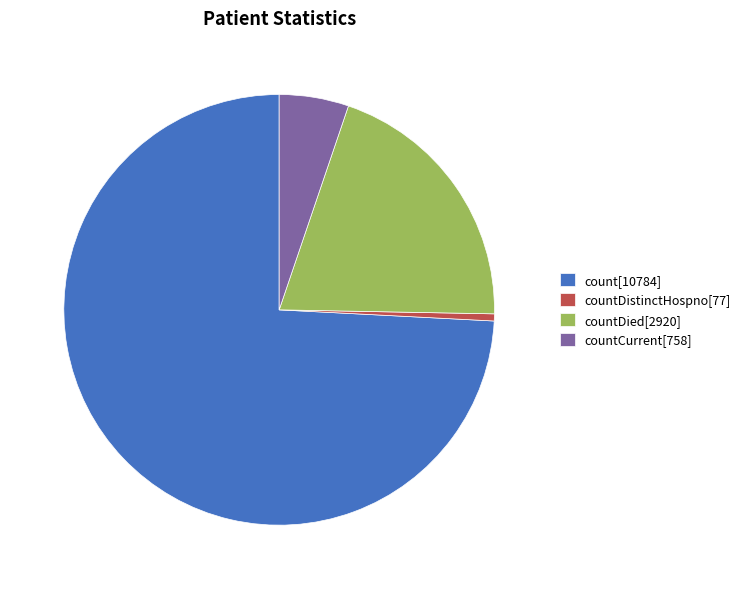

Is it true that countDistinctHospno[77] is 1% of the pie?

True